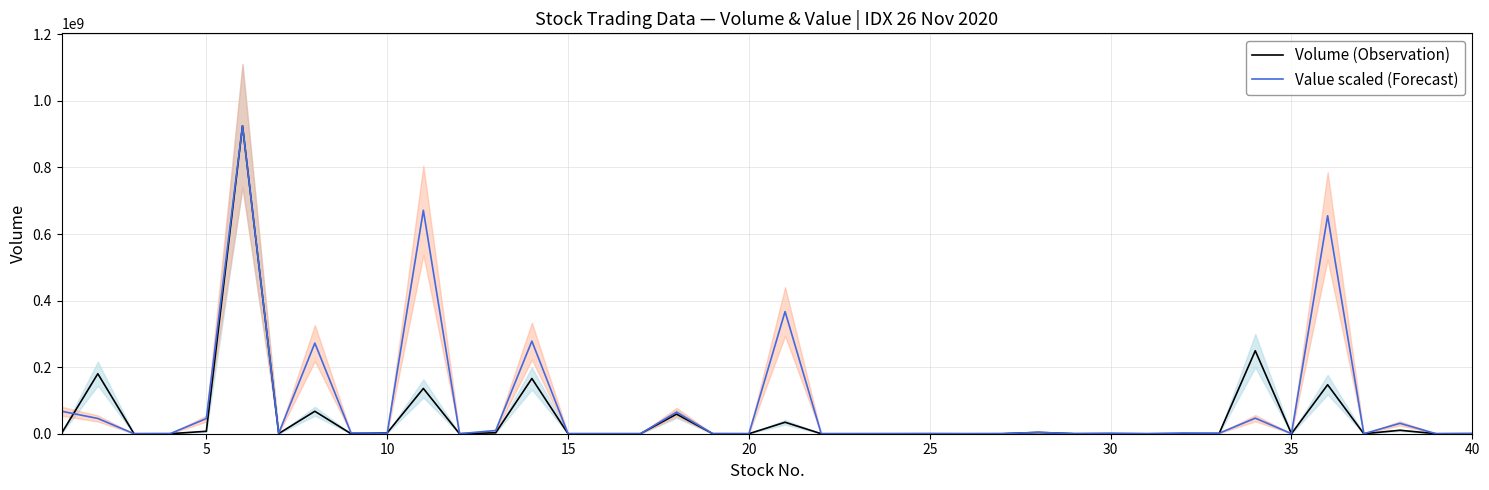

What is the difference between the maximum and second lowest values in the Volume (Observation) series?

925480100.0